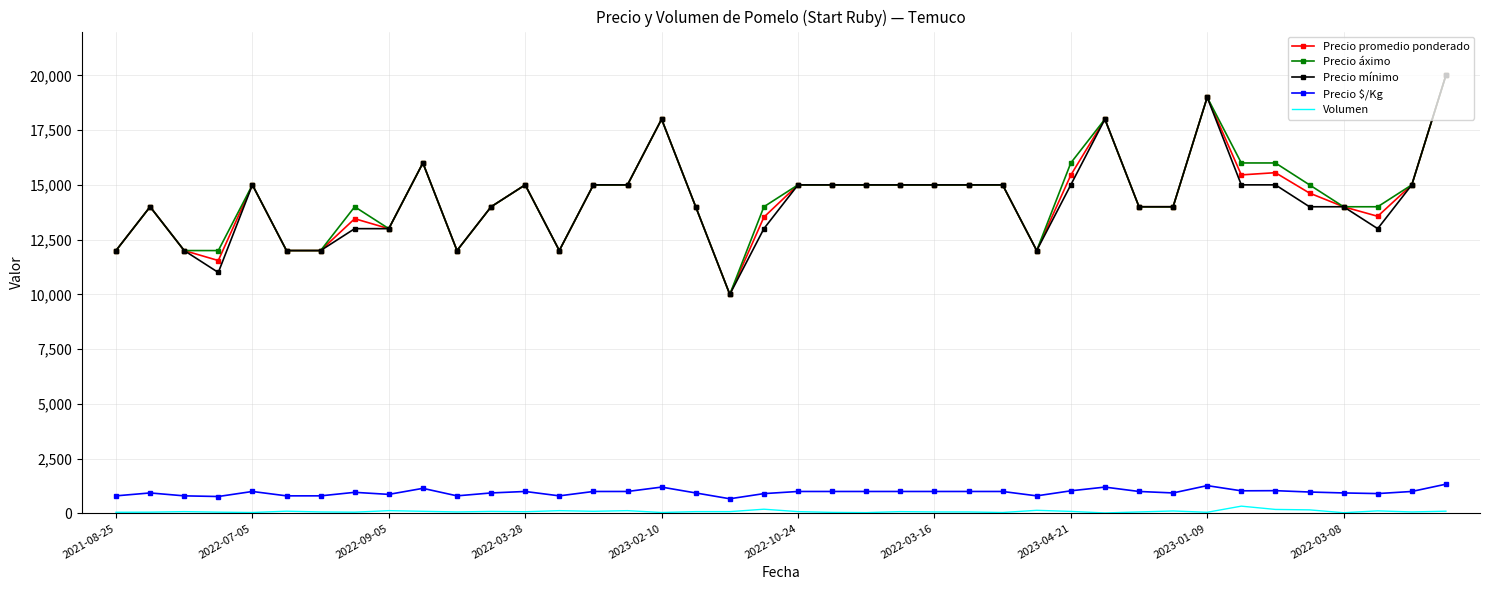

What are all the series names shown in the legend?

Precio promedio ponderado, Precio áximo, Precio mínimo, Precio $/Kg, Volumen